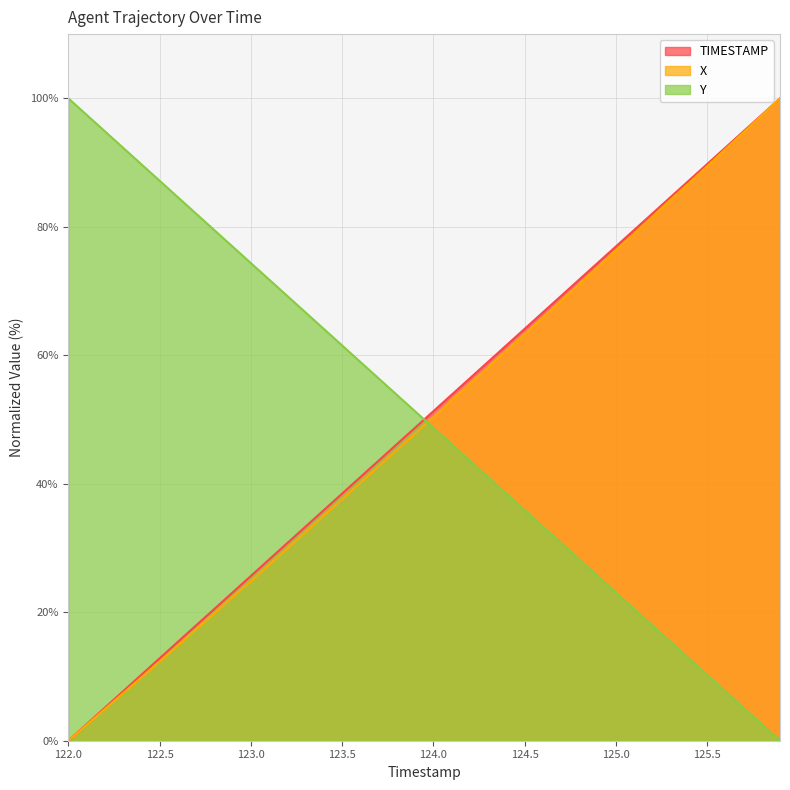

True or false: Y has more than 1 interior local peaks.

False